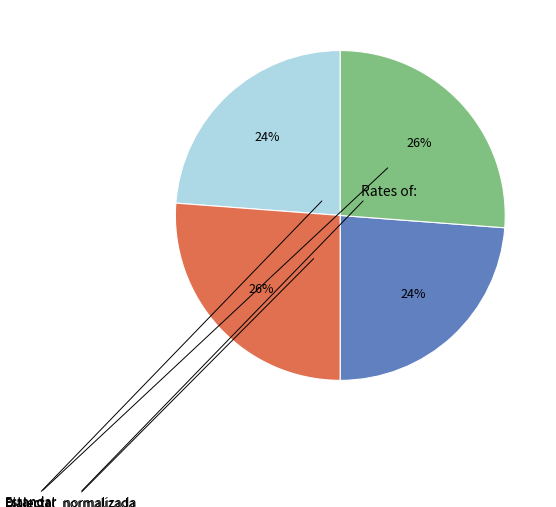

The Estandar slice represents 24% of the pie. True or false?

True